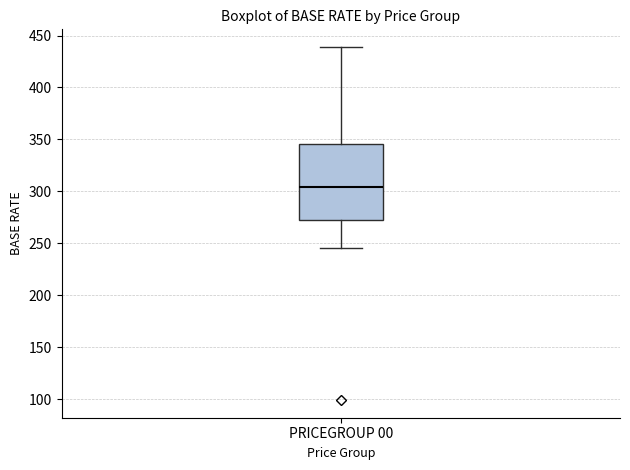

Read this box plot against the y-axis: the position of the median line, the range covered by the box, and the ends of both whiskers. The values are not printed on the chart, so give them approximately, as read against the axis.

median 305, box 270 to 345, whiskers 245 to 440